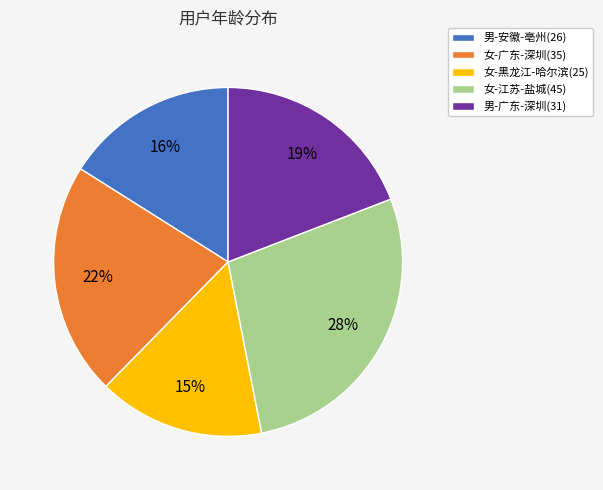

What percentage is the 女-江苏-盐城(45) slice, to the nearest percent?

28%